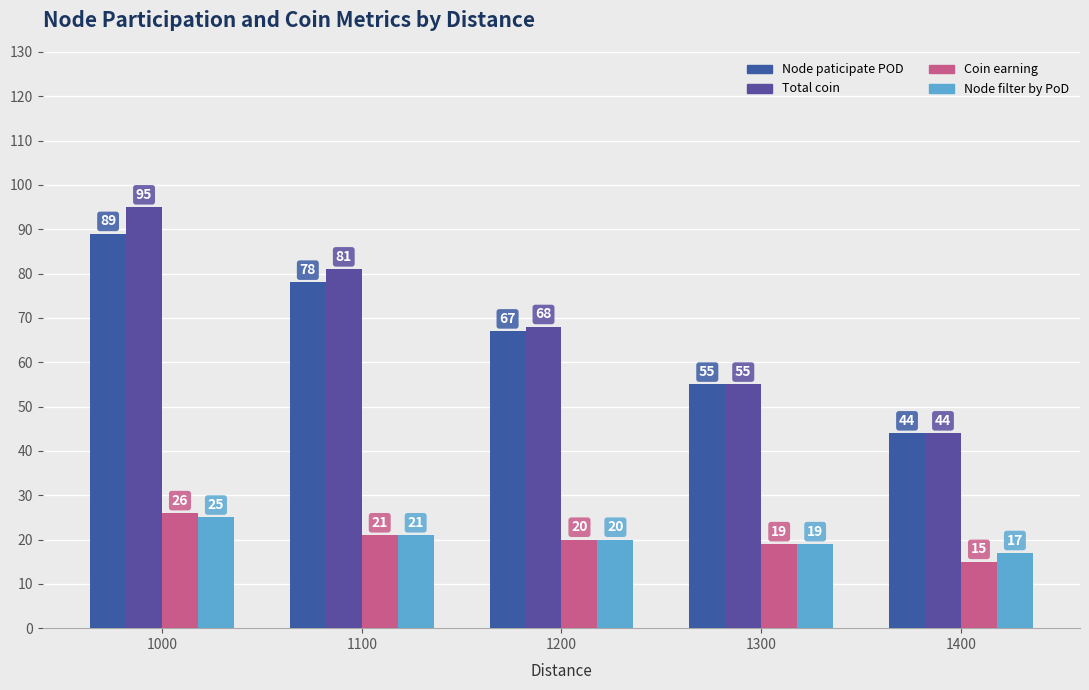

What is the minimum value for Node paticipate POD?

44